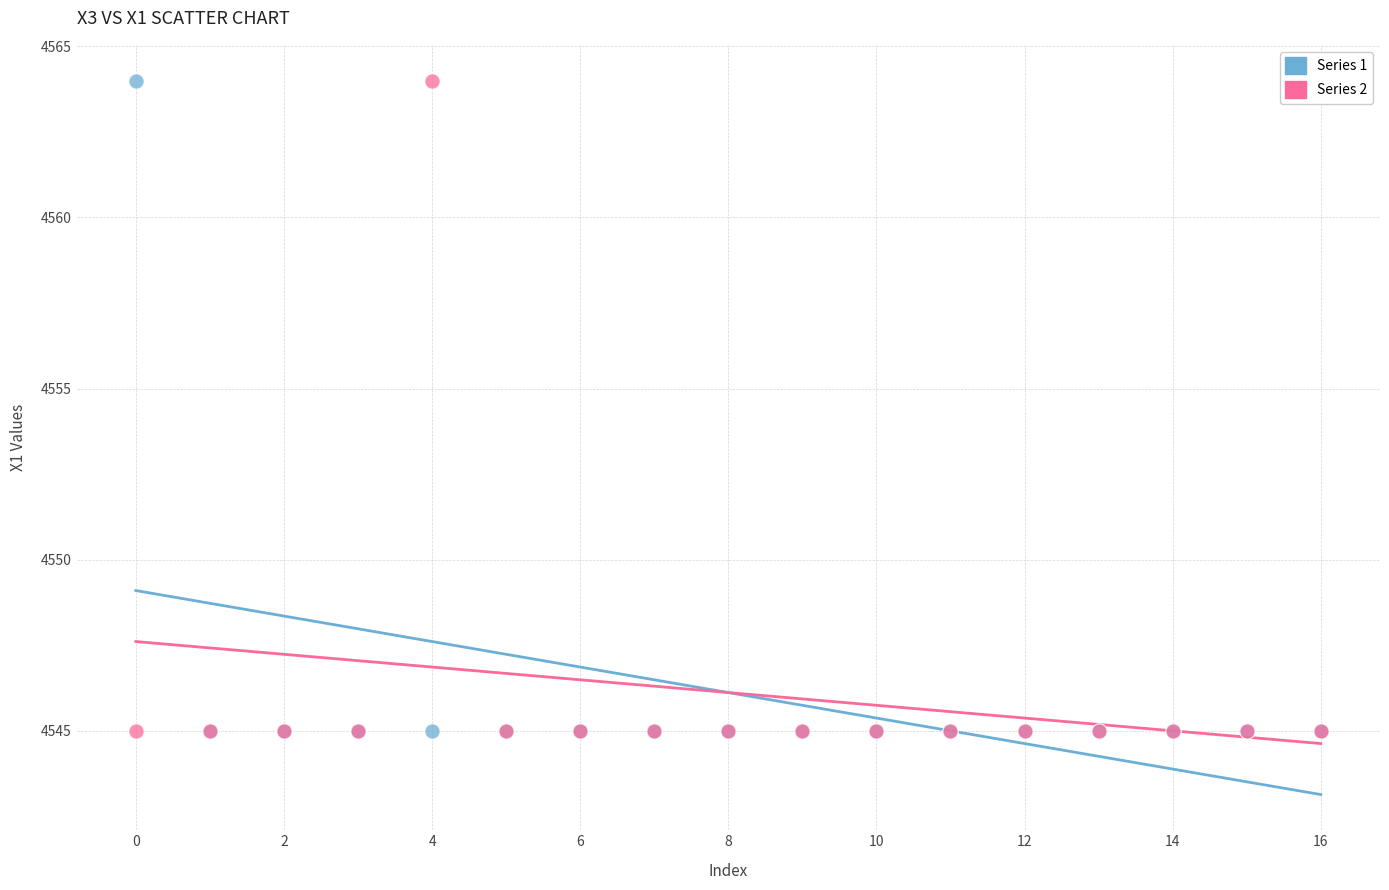

What are all the series names shown in the legend?

Series 1, Series 2